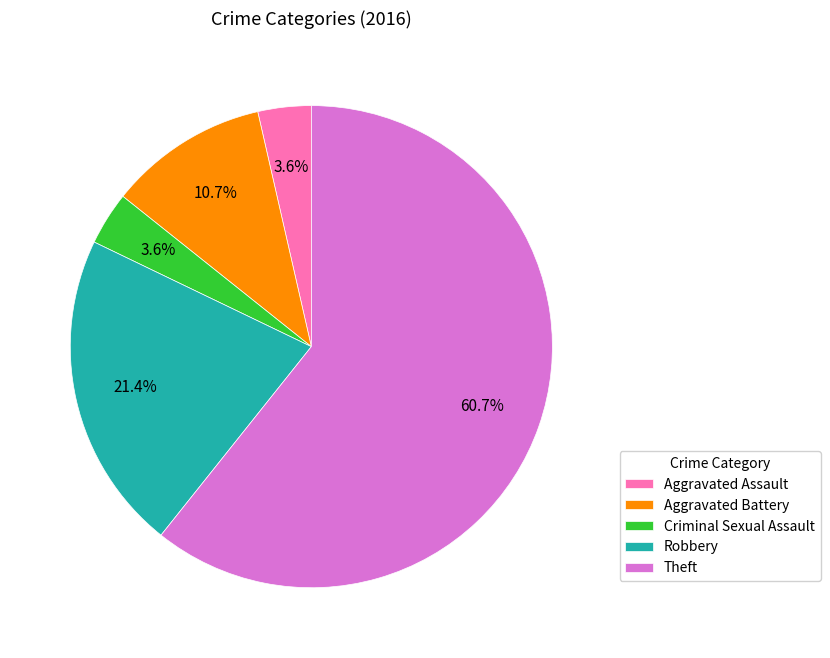

Which slice is the largest?

Theft